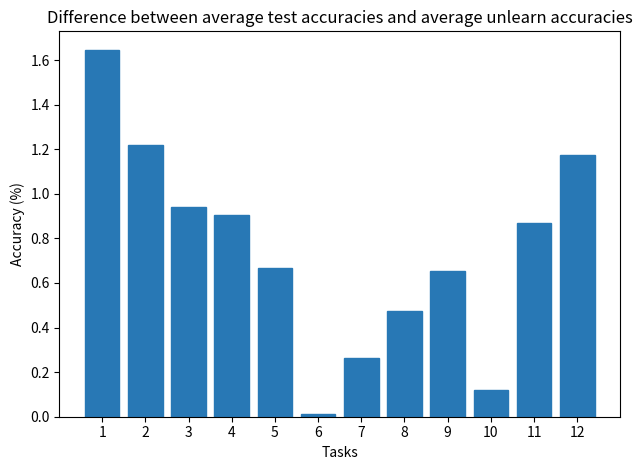

Are the bars horizontal?

No